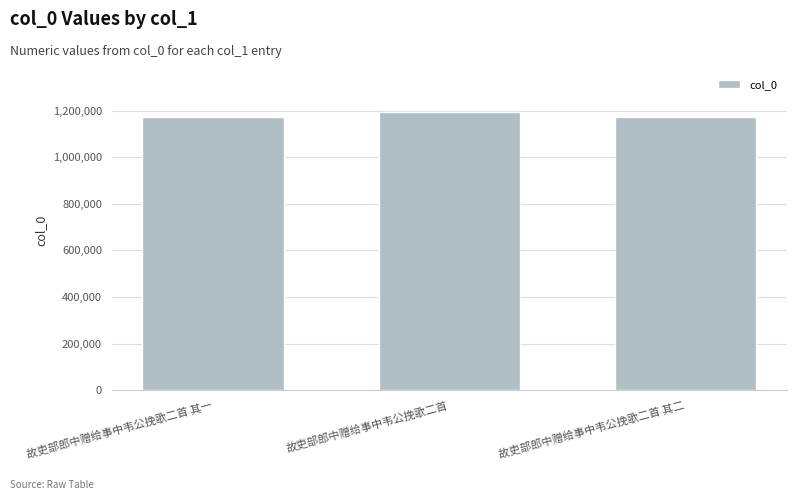

The value at 故吏部郎中赠给事中韦公挽歌二首 其一 is 1172030. True or false?

True